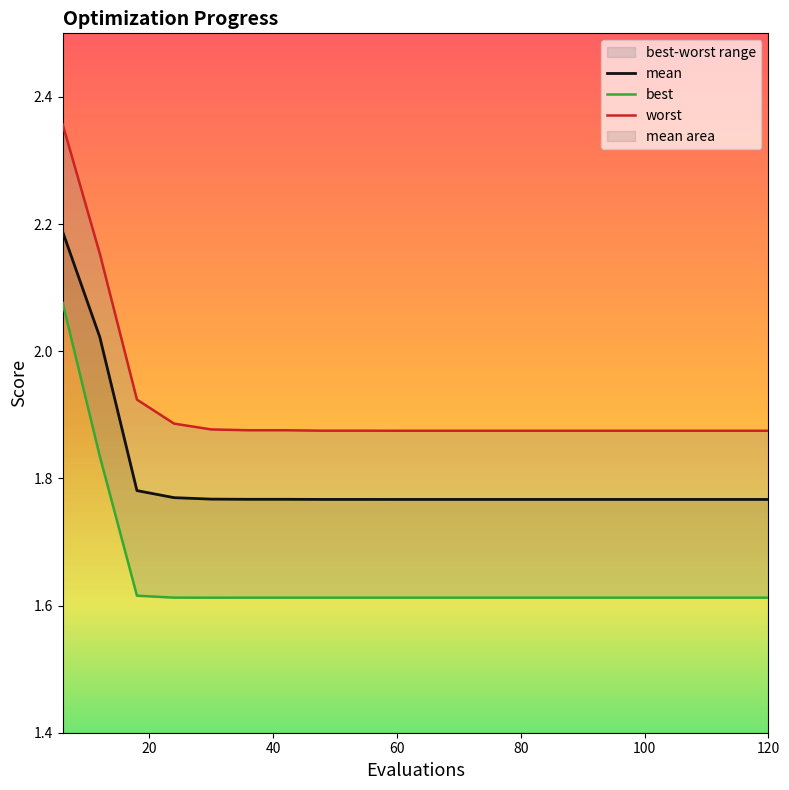

Reading right to left, extract all data points from this chart.

mean: 1.8	1.8	1.8	1.8	1.8	1.8	1.8	1.8	1.8	1.8	1.8	1.8	1.8	1.8	1.8	1.8	1.8	1.8	2.0	2.2
best: 1.6	1.6	1.6	1.6	1.6	1.6	1.6	1.6	1.6	1.6	1.6	1.6	1.6	1.6	1.6	1.6	1.6	1.6	1.8	2.1
worst: 1.9	1.9	1.9	1.9	1.9	1.9	1.9	1.9	1.9	1.9	1.9	1.9	1.9	1.9	1.9	1.9	1.9	1.9	2.2	2.4